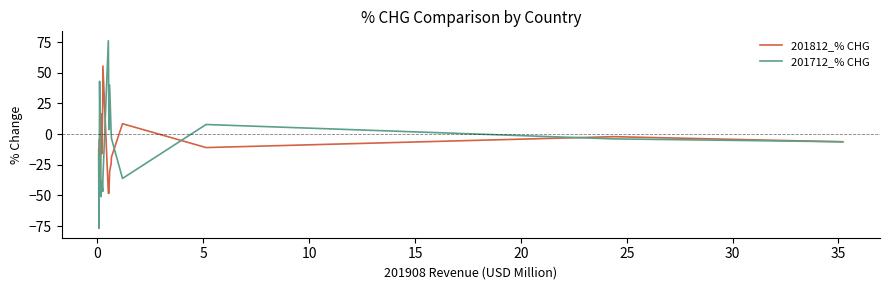

How many lines are shown in the chart?

2